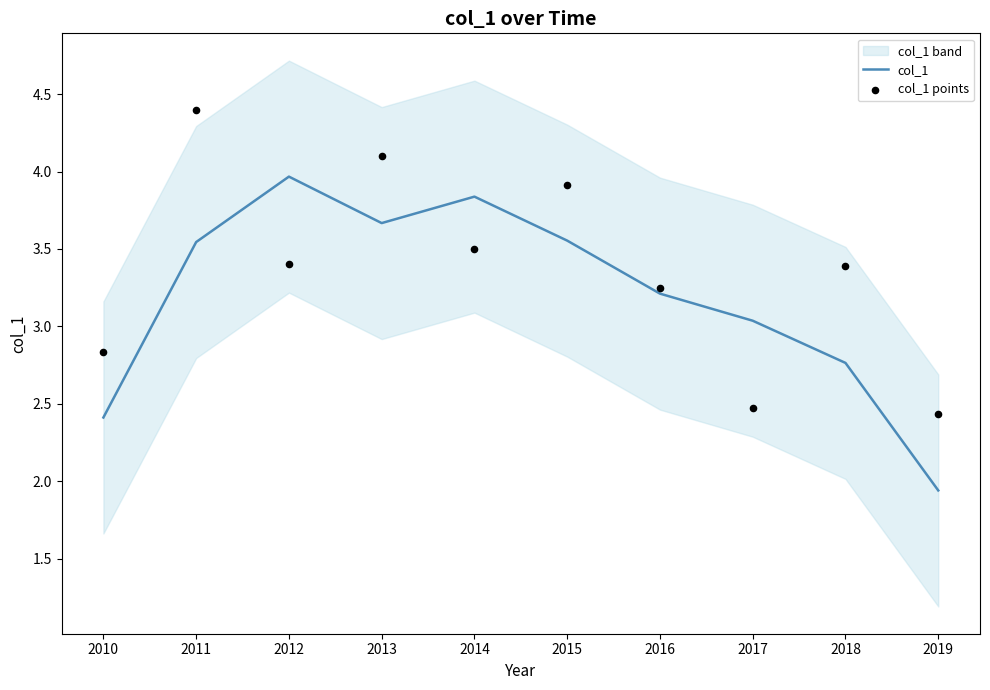

Is the value of col_1 points at 2018 greater than the value of col_1 at 2019?

Yes